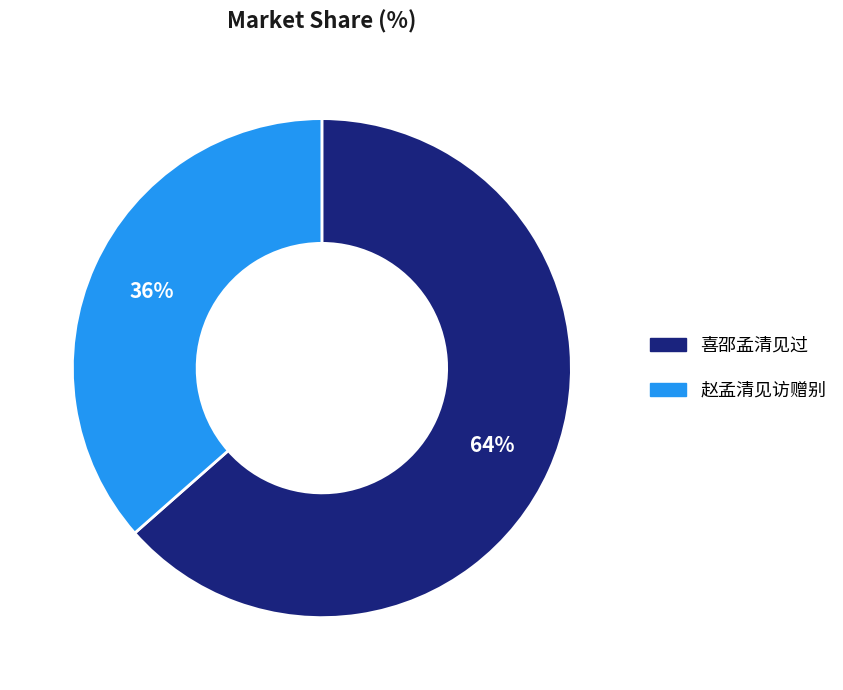

Combined, do 喜邵孟清见过 and 赵孟清见访赠别 account for over 50%?

Yes